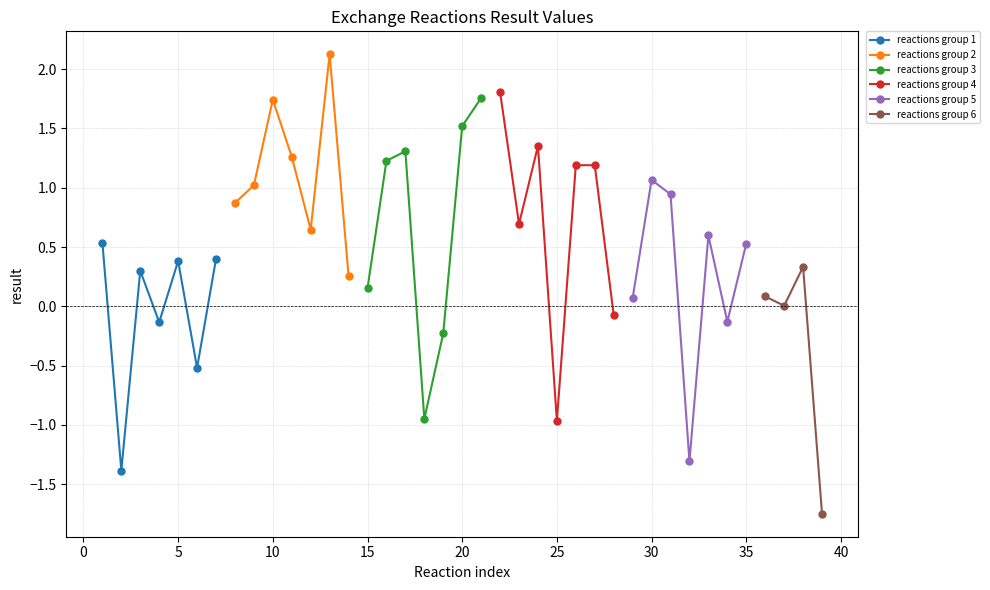

What is the value of the reactions group 1 point at the 4th from the left?

-0.1